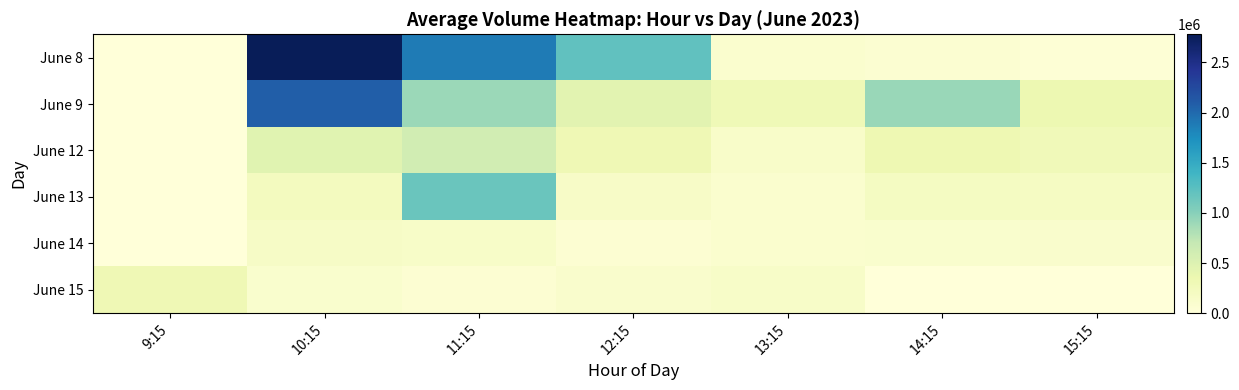

Which series has the widest spread of values?

June 8